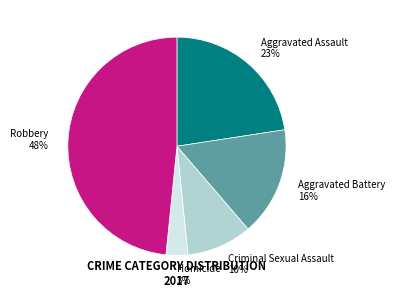

Is there any slice that represents more than half of the pie?

No